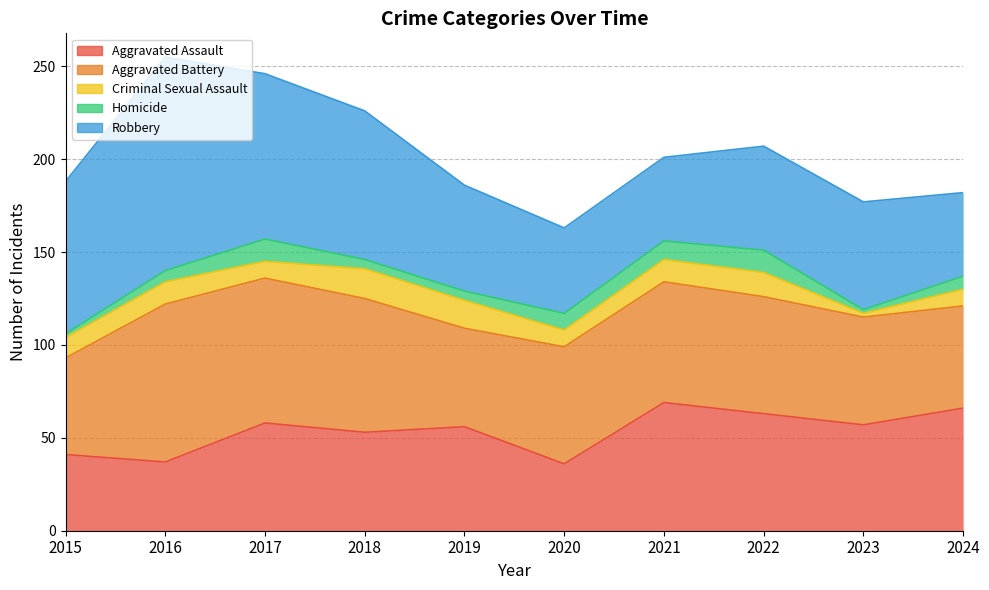

Reading left to right, what are all the values shown in this chart?

Aggravated Assault: 41	37	58	53	56	36	69	63	57	66
Aggravated Battery: 52	85	78	72	53	63	65	63	58	55
Criminal Sexual Assault: 11	12	9	16	15	9	12	13	2	9
Homicide: 2	6	12	5	5	9	10	12	2	7
Robbery: 82	115	89	80	57	46	45	56	58	45